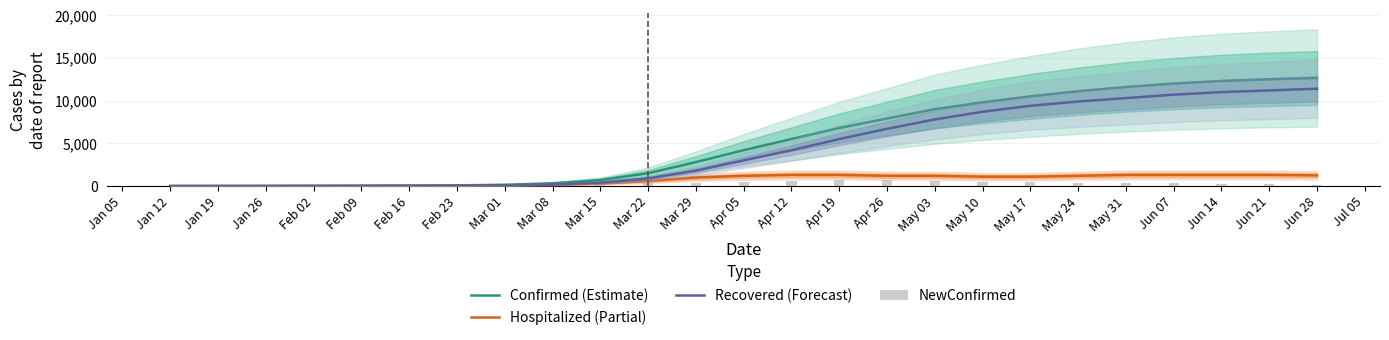

Are the bars grouped side by side (vs. stacked)?

Yes